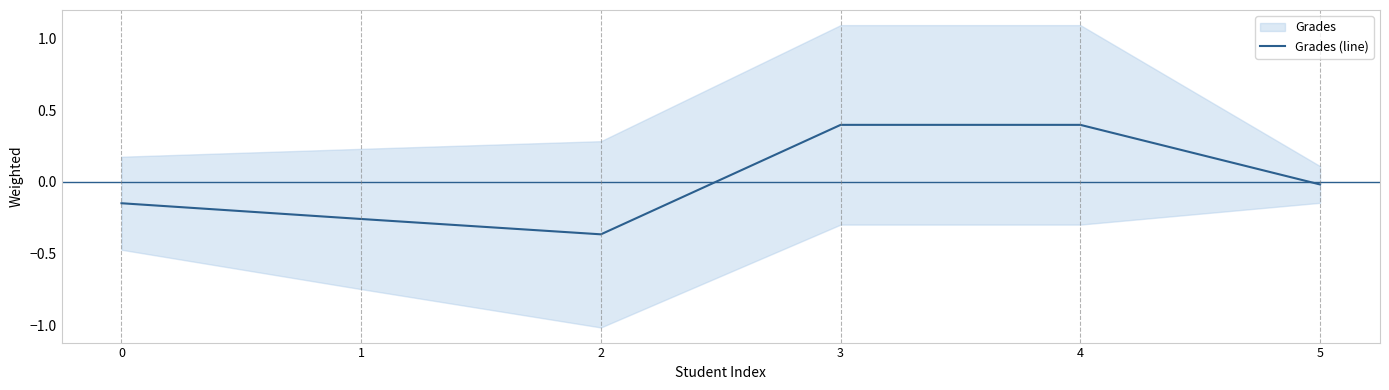

How many points are lower than both their immediate neighbors (excluding endpoints)?

1